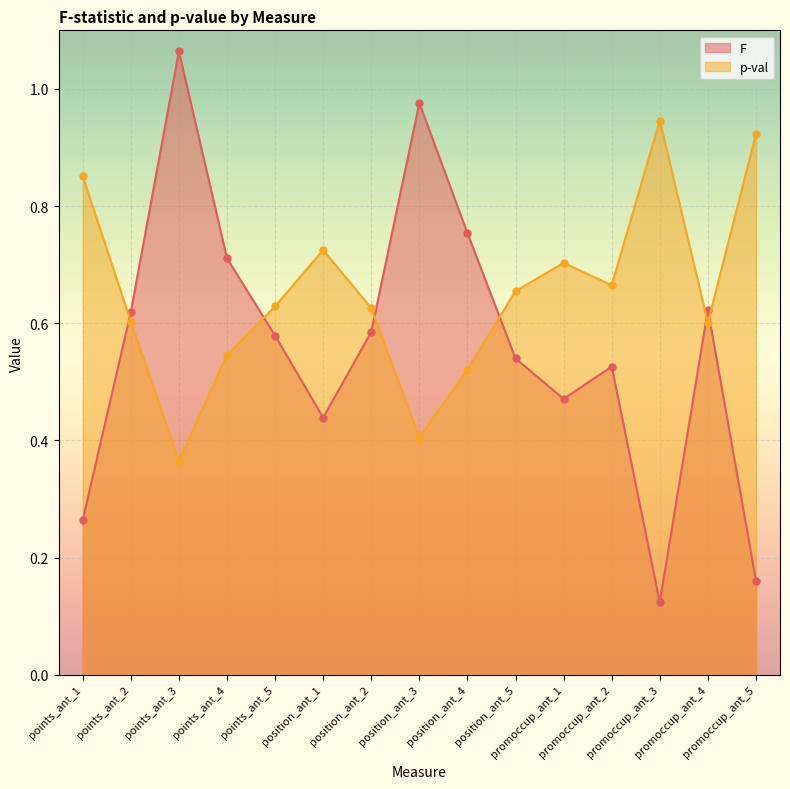

What is the highest value of the F series?

1.1